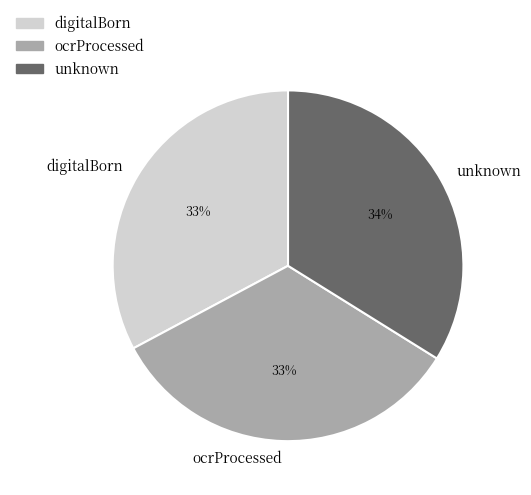

To the nearest percent, what is the combined percentage of digitalBorn and ocrProcessed?

66%